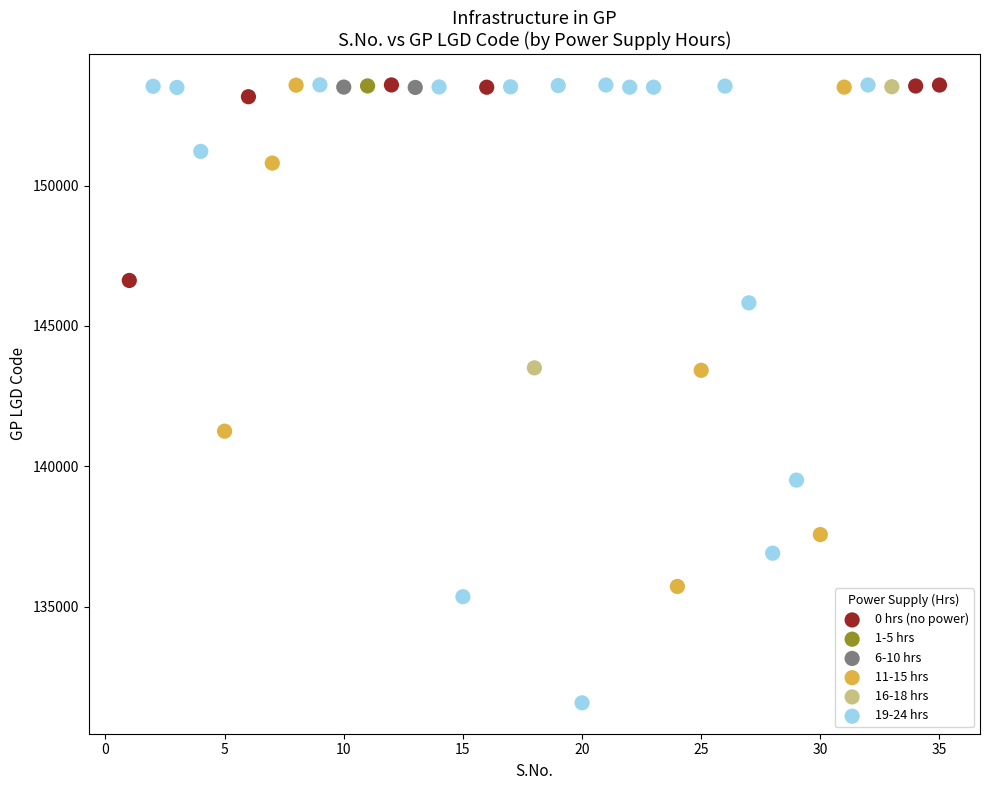

What are all the series names shown in the legend?

0 hrs (no power), 1-5 hrs, 6-10 hrs, 11-15 hrs, 16-18 hrs, 19-24 hrs